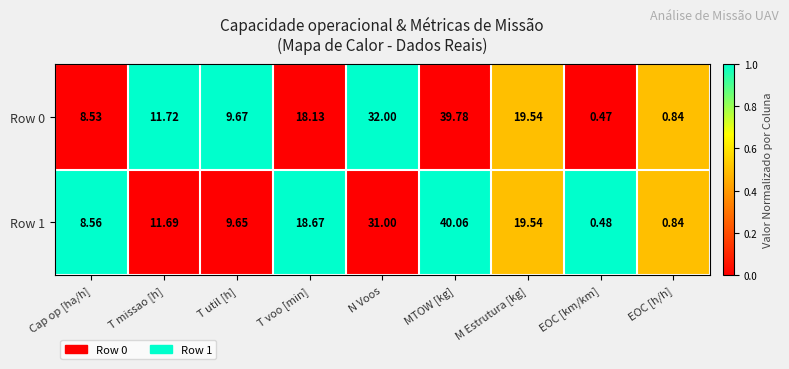

At which label is Row 0 closest to 20?

M Estrutura [kg]